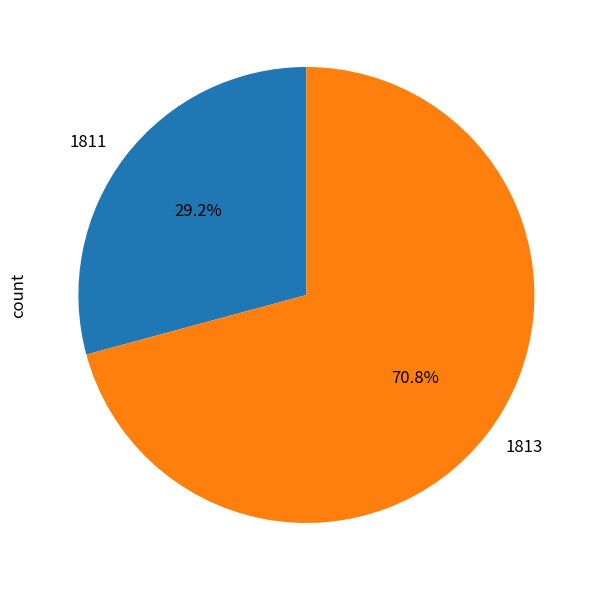

How many segments does this pie chart have?

2